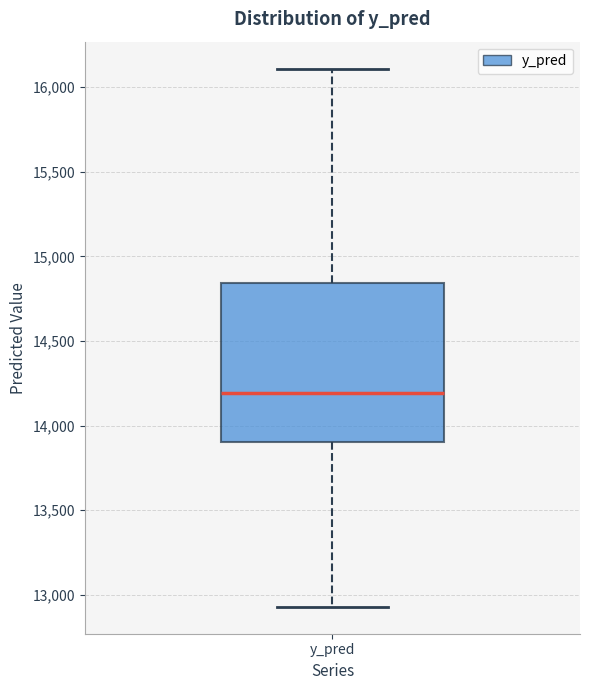

Transcribe this box plot: give where the median line is, the range the box spans, and where the two whiskers end, as read against the y-axis. The values are not printed on the chart, so give them approximately, as read against the axis.

median 14200, box 13900 to 14850, whiskers 12950 to 16100